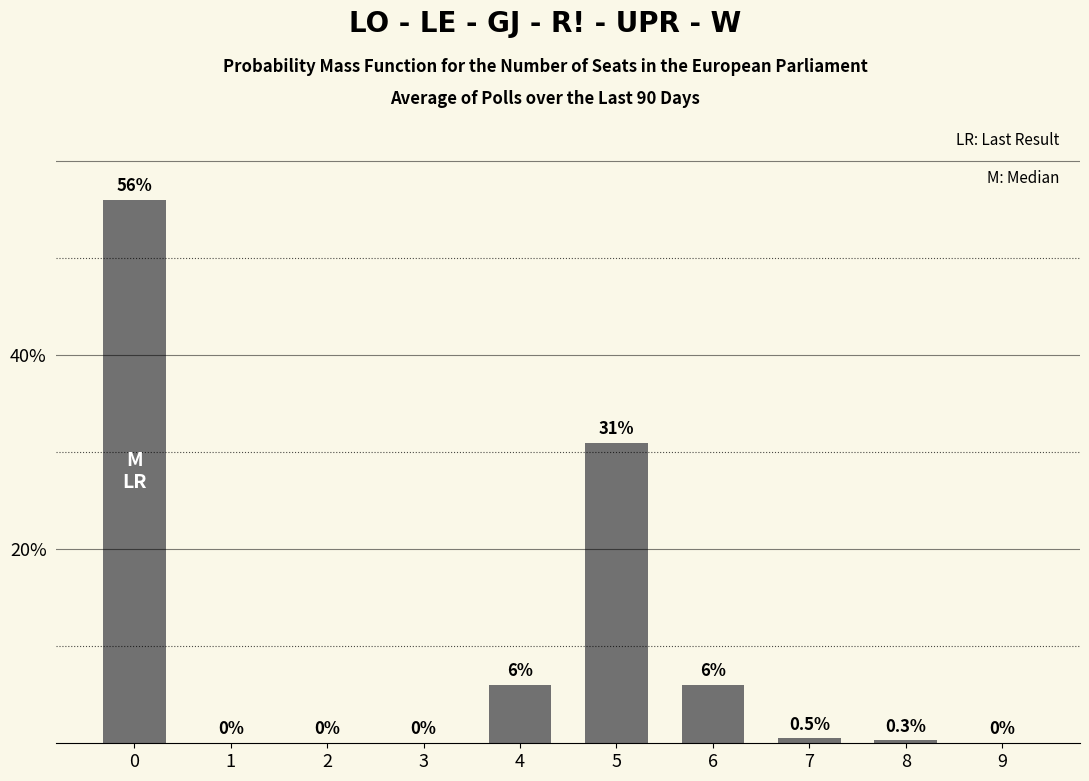

What is the difference between the values at 8 and 9?

0.3